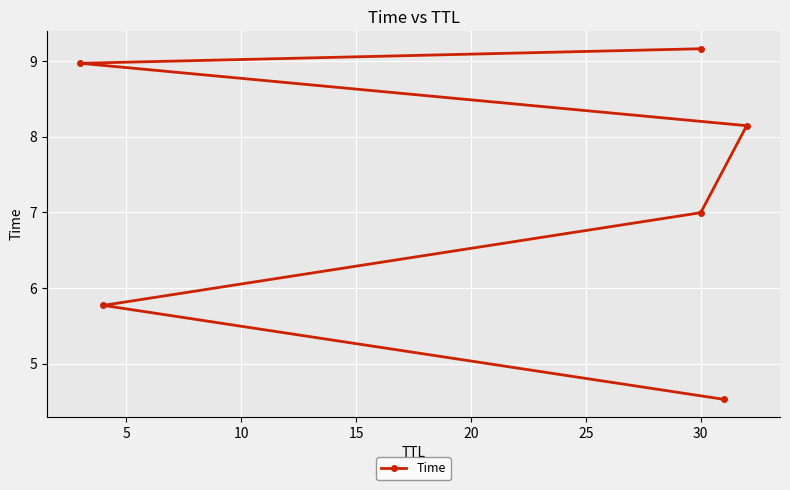

What is the greatest value displayed?

9.2